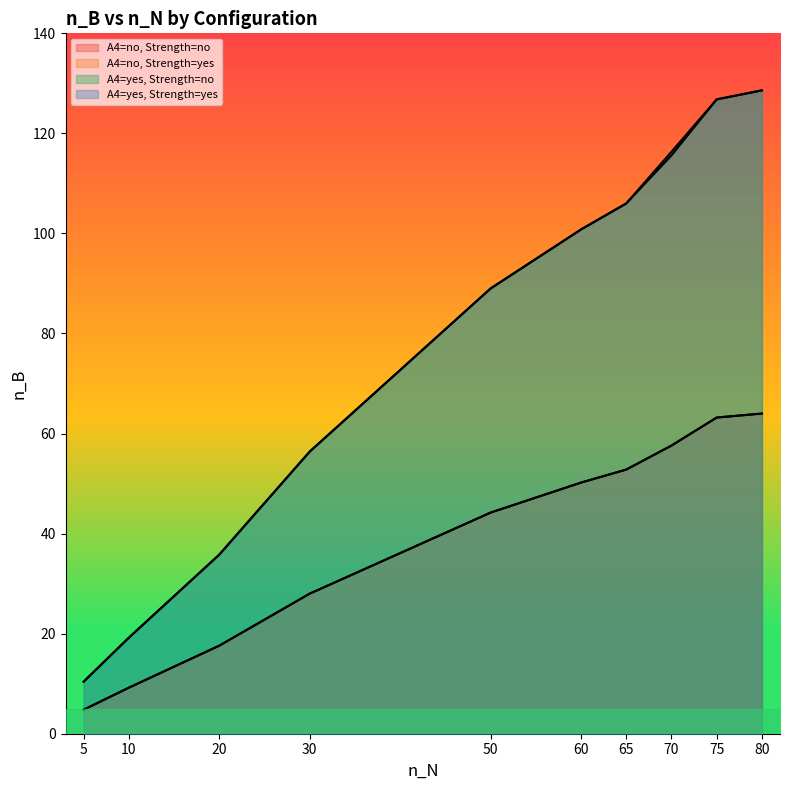

Where does the A4=no, Strength=yes series first go above 50?

60